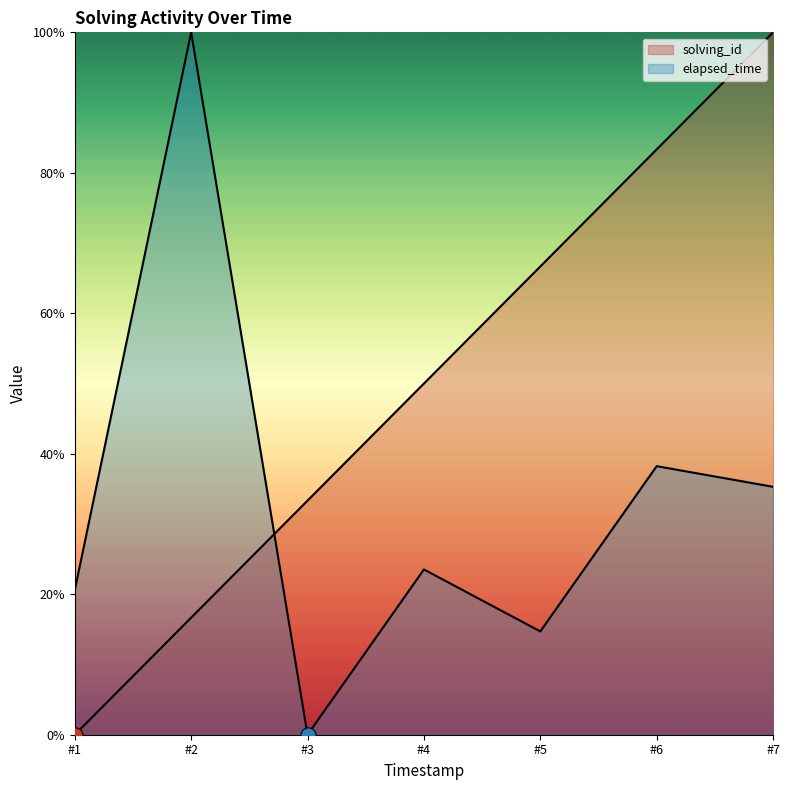

Which series reaches the maximum Y coordinate?

solving_id